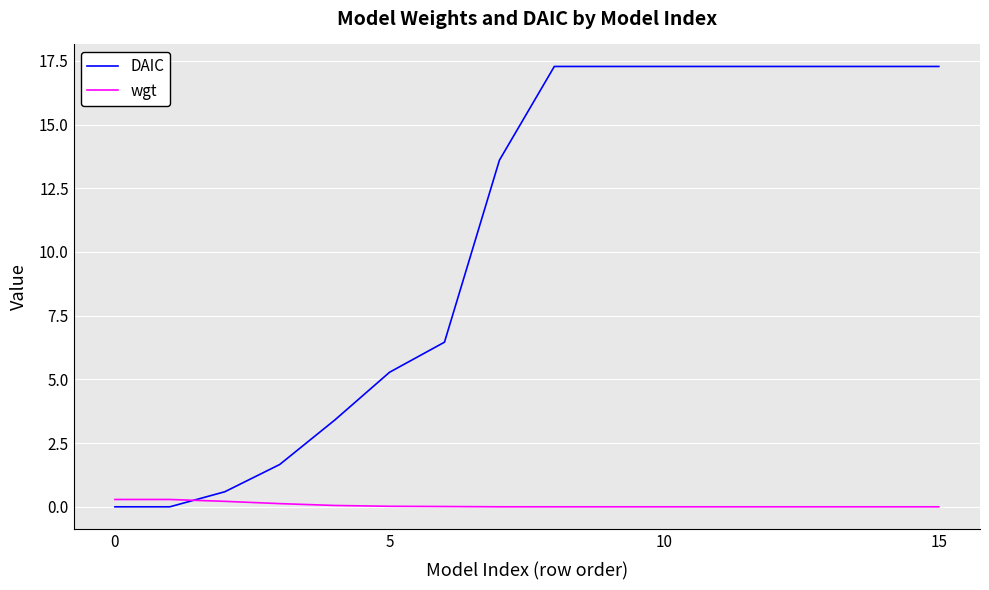

Which series has the largest range (max minus min)?

DAIC